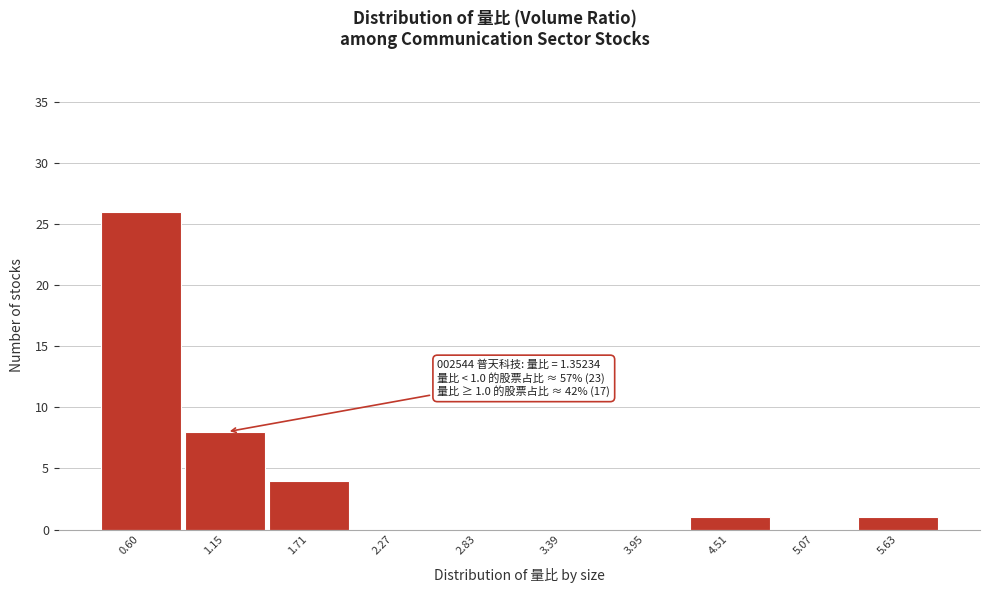

Reading left to right, list all the values displayed in this chart.

0.60=26	1.15=8	1.71=4	2.27=0	2.83=0	3.39=0	3.95=0	4.51=1	5.07=0	5.63=1